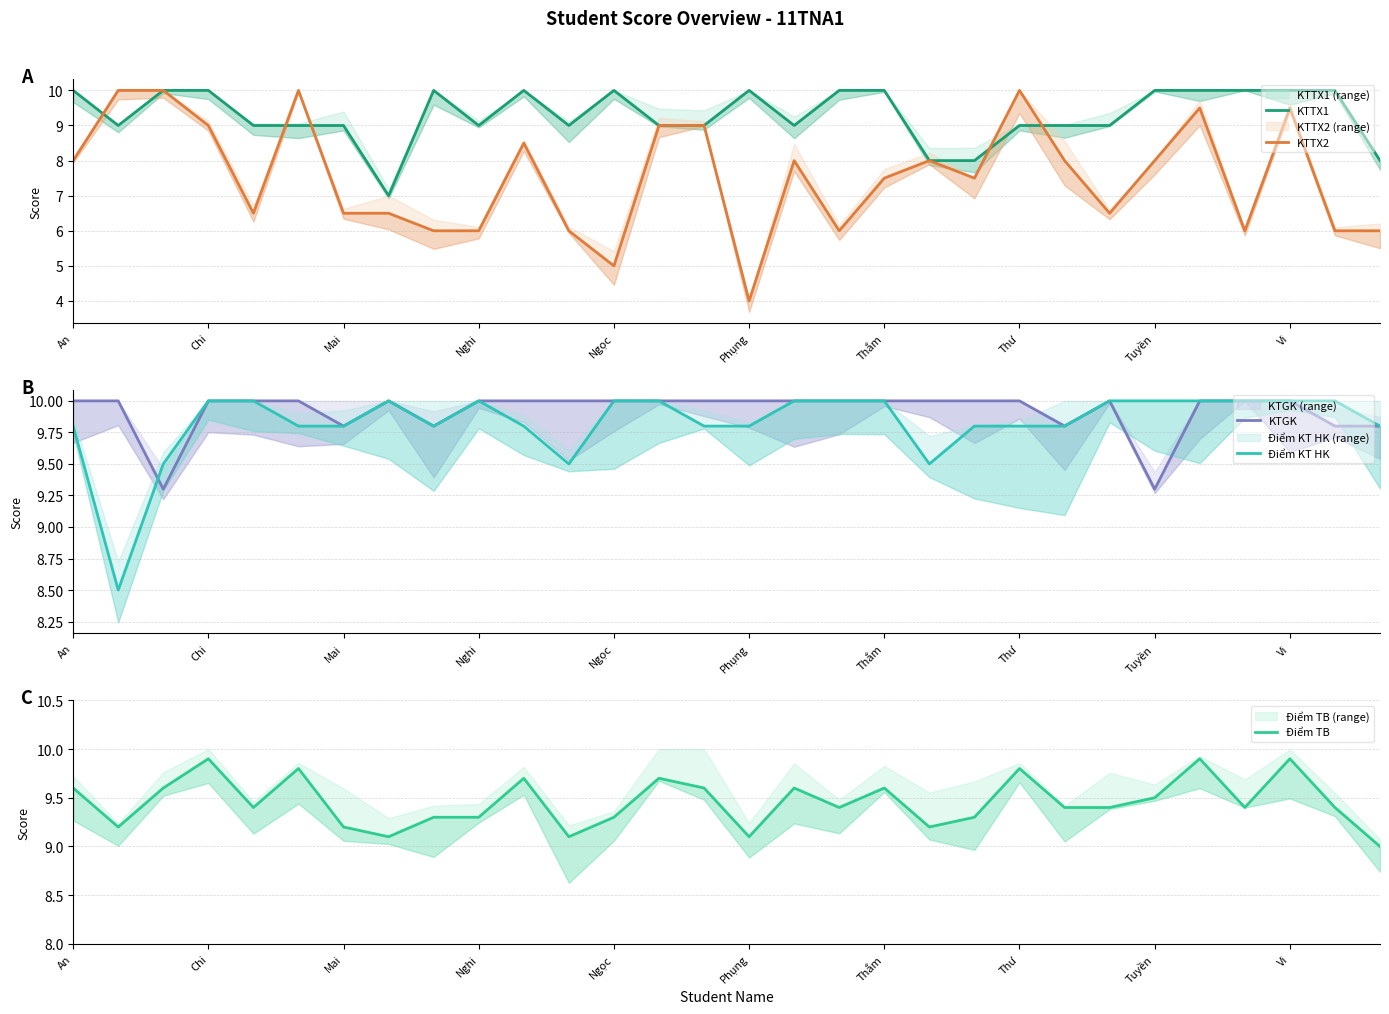

What is the lowest value of the Điểm TB series?

9.0